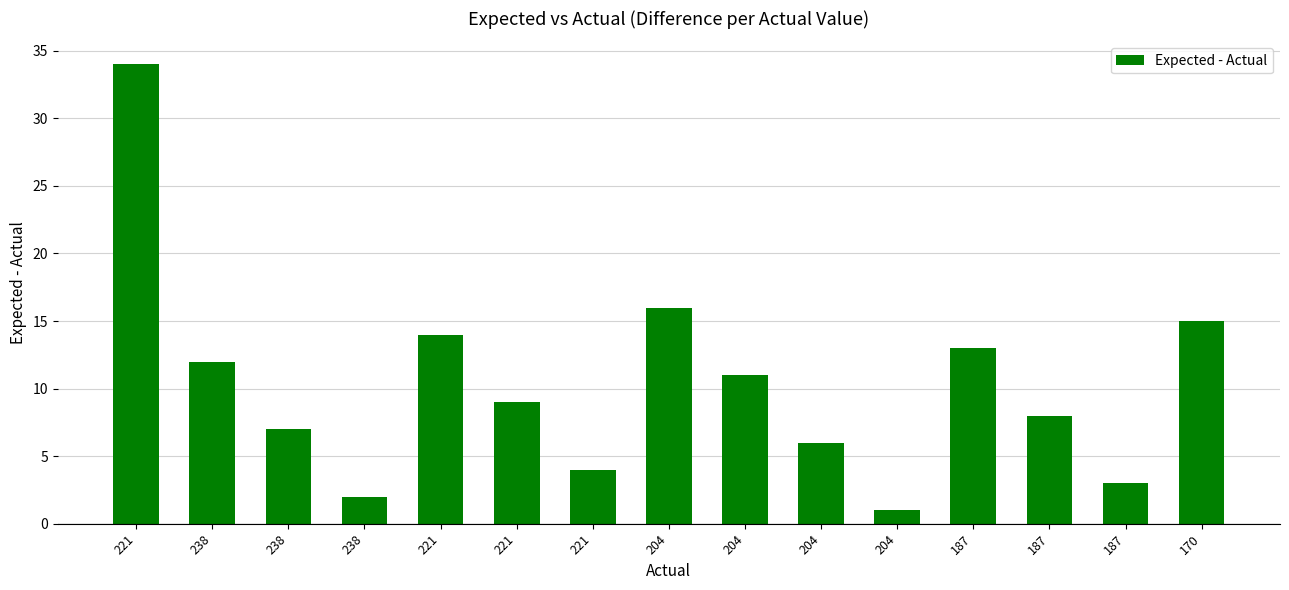

What is the average value?

10